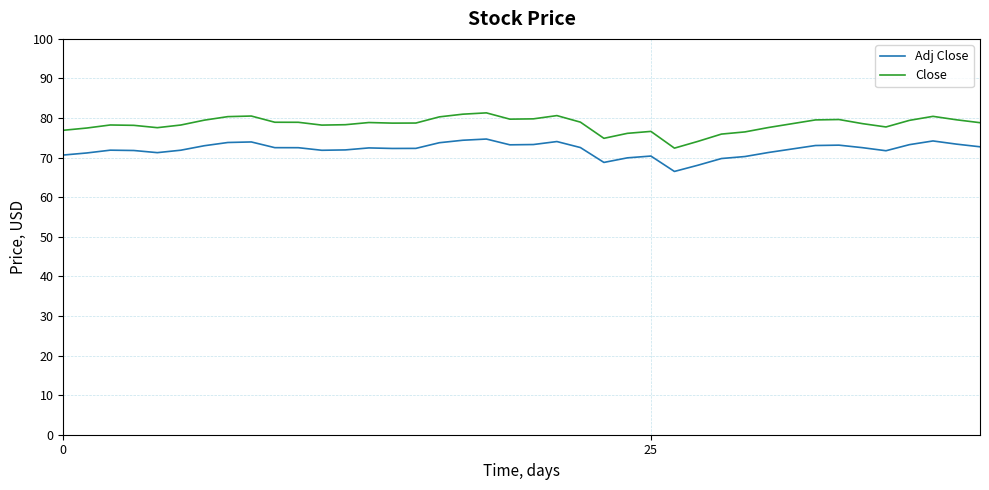

What is the difference between the maximum and minimum values in the Adj Close series?

8.2